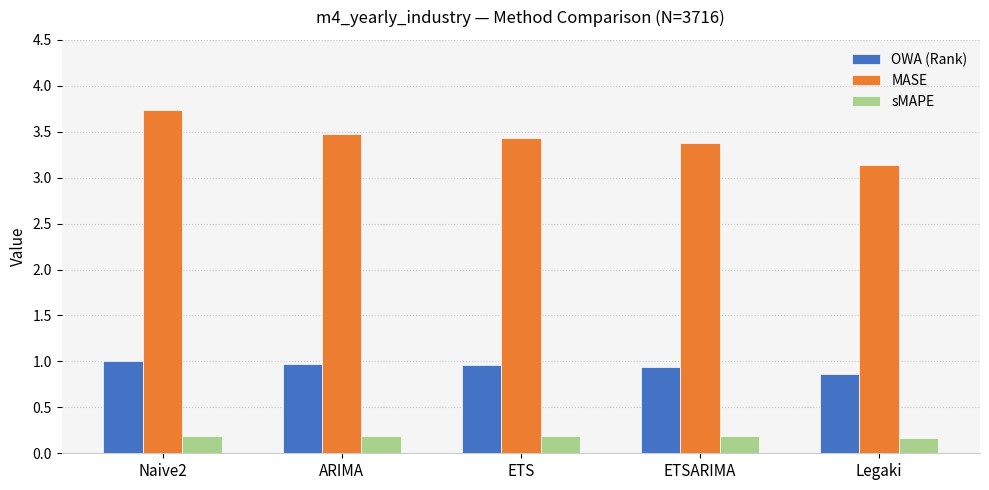

Which series has the largest total across all categories?

MASE